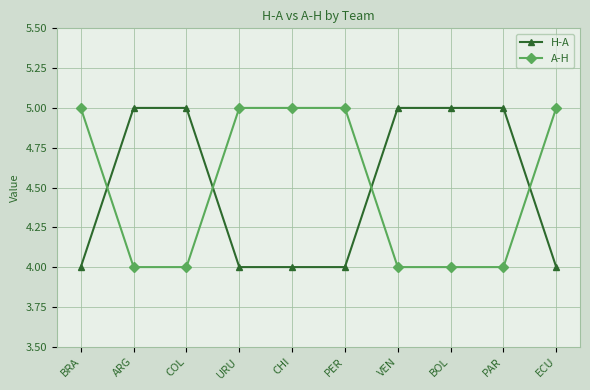

What is the sum of all A-H values?

45